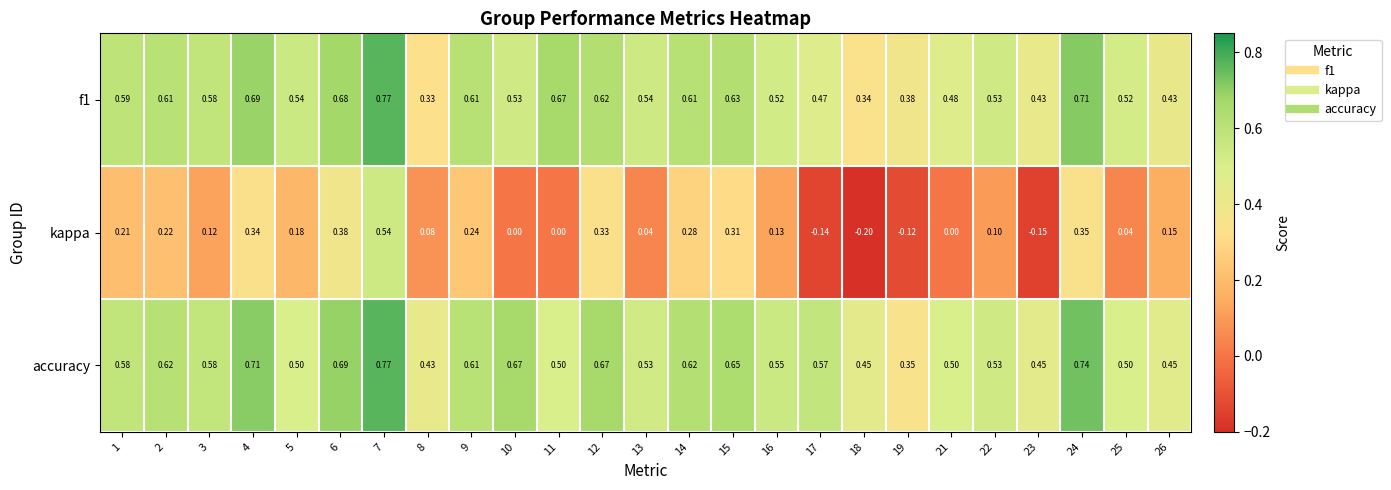

Between 22 and 23, which series saw the biggest shift?

kappa